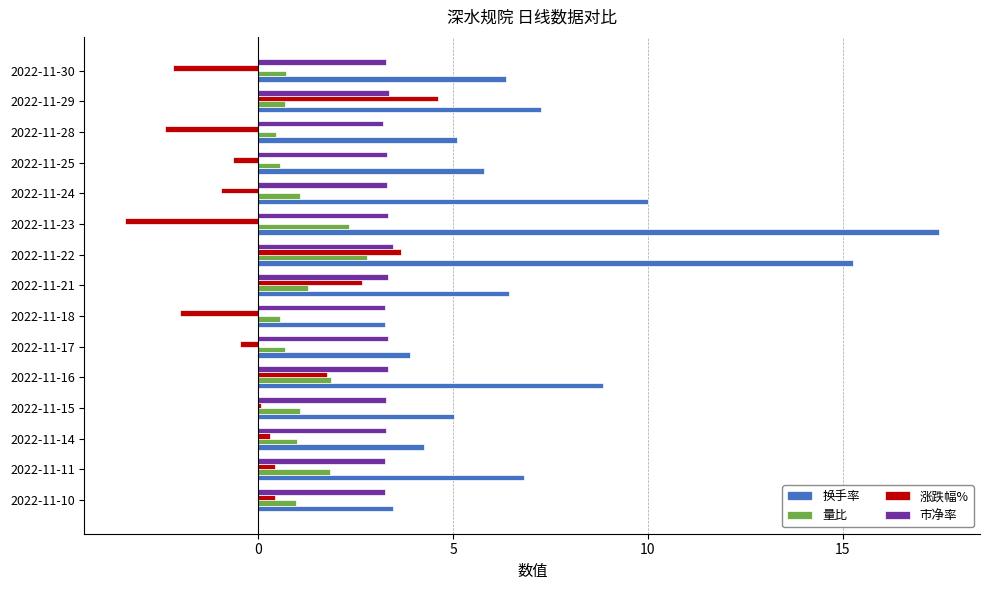

What is the average value of the 市净率 series?

3.3